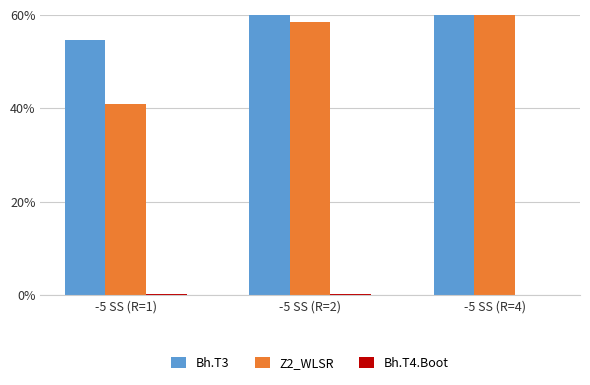

At which label is Bh.T3 closest to 0?

-5 SS (R=1)